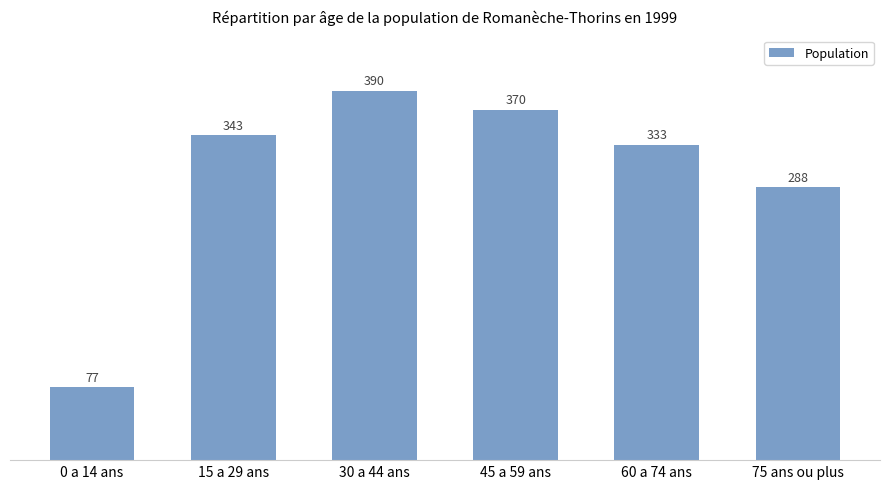

List the labels in order of value, largest first.

30 a 44 ans, 45 a 59 ans, 15 a 29 ans, 60 a 74 ans, 75 ans ou plus, 0 a 14 ans